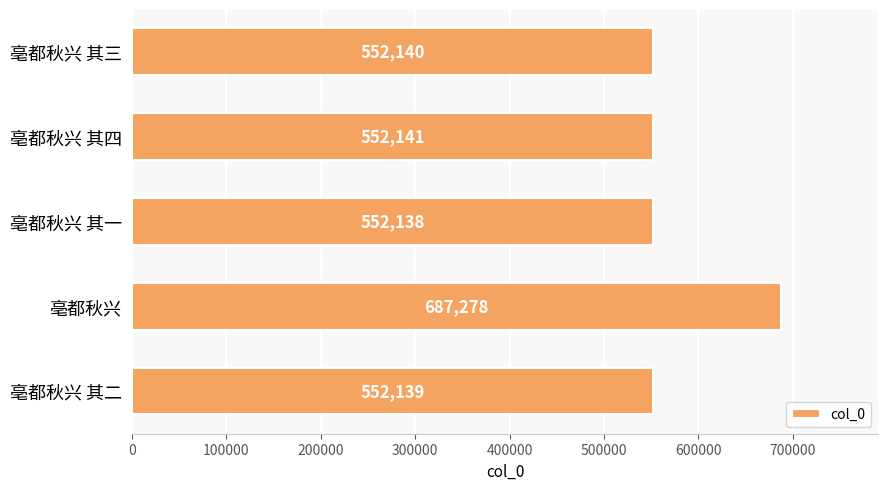

How many data points does each series have?

5